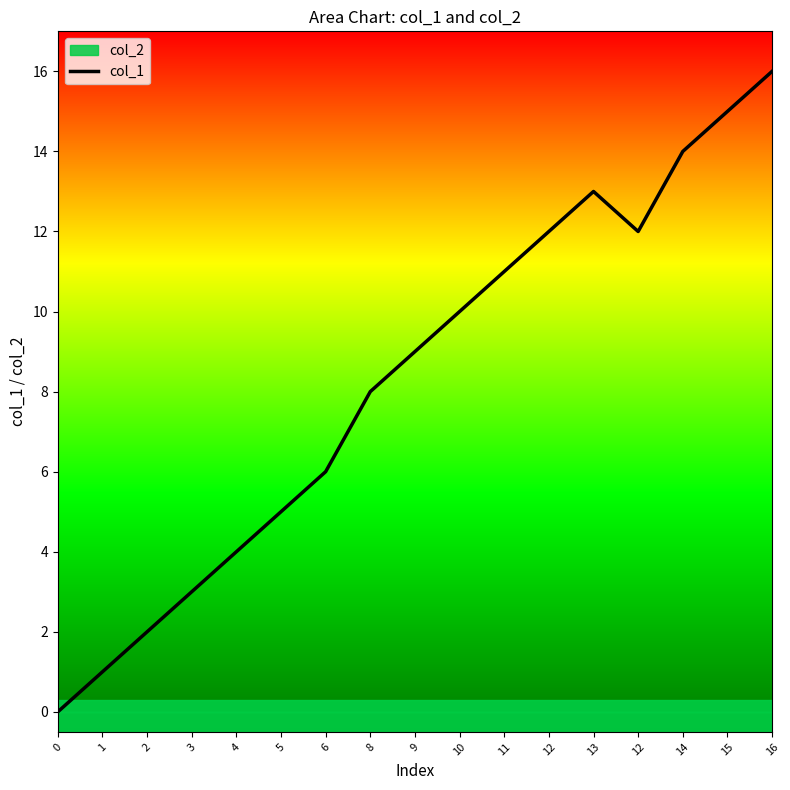

What is the label of the 2nd point from the right?

15